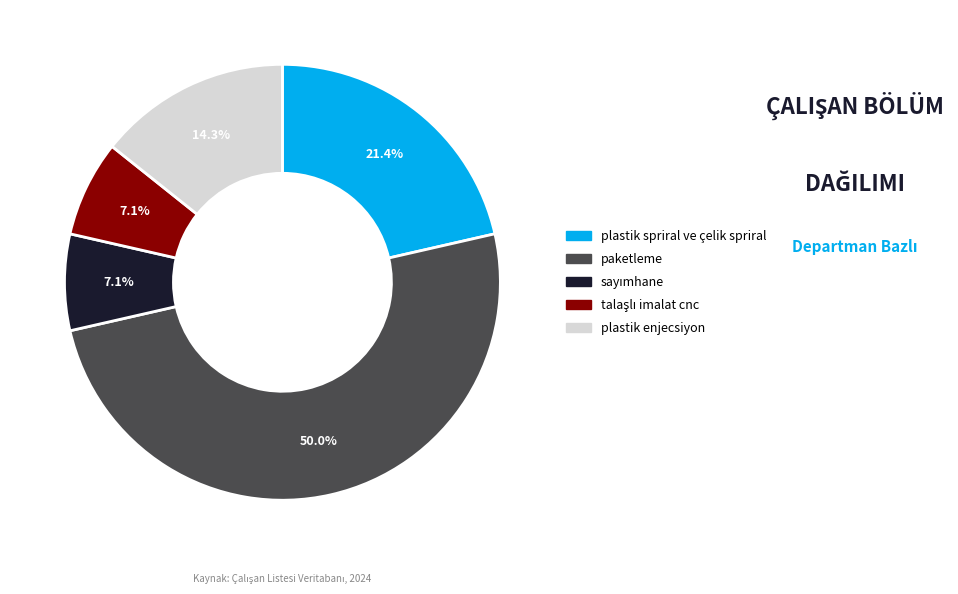

Does plastik enjecsiyon account for over 50% of the chart?

No